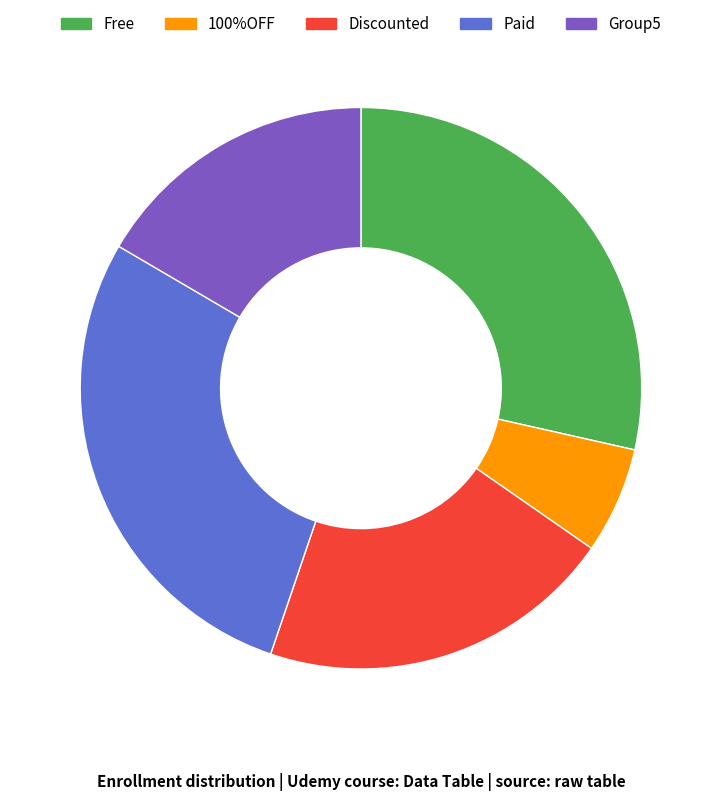

Does any single category account for the majority?

No